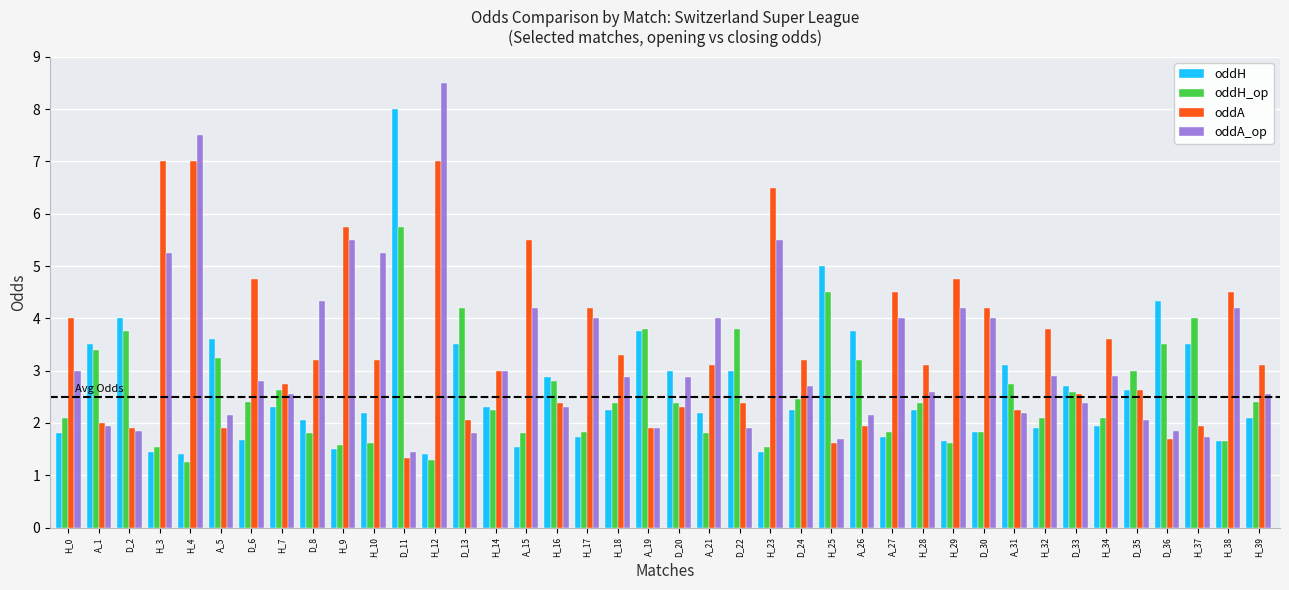

What is the minimum value for oddA?

1.3